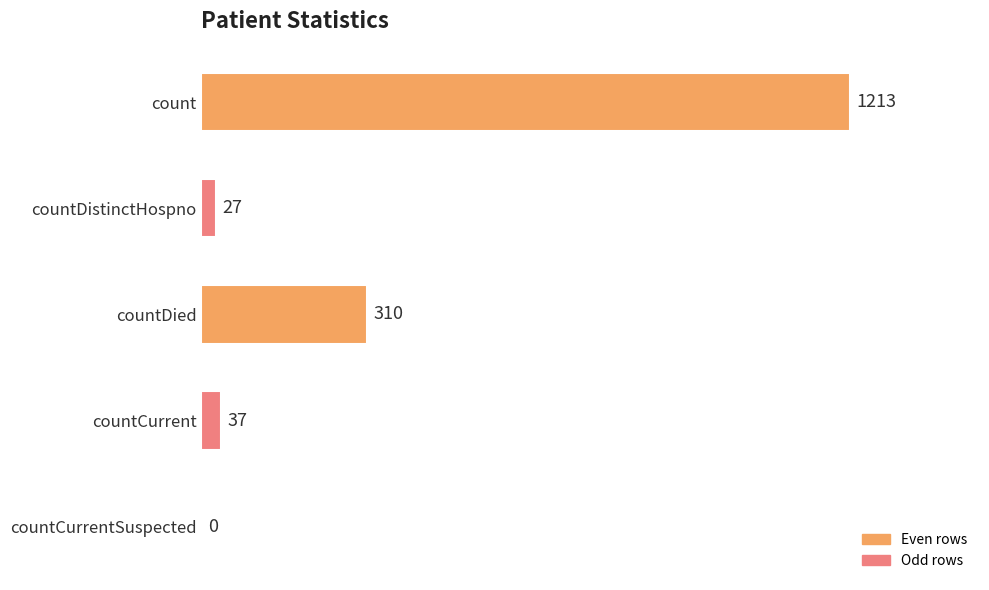

How many distinct data groups are displayed?

1